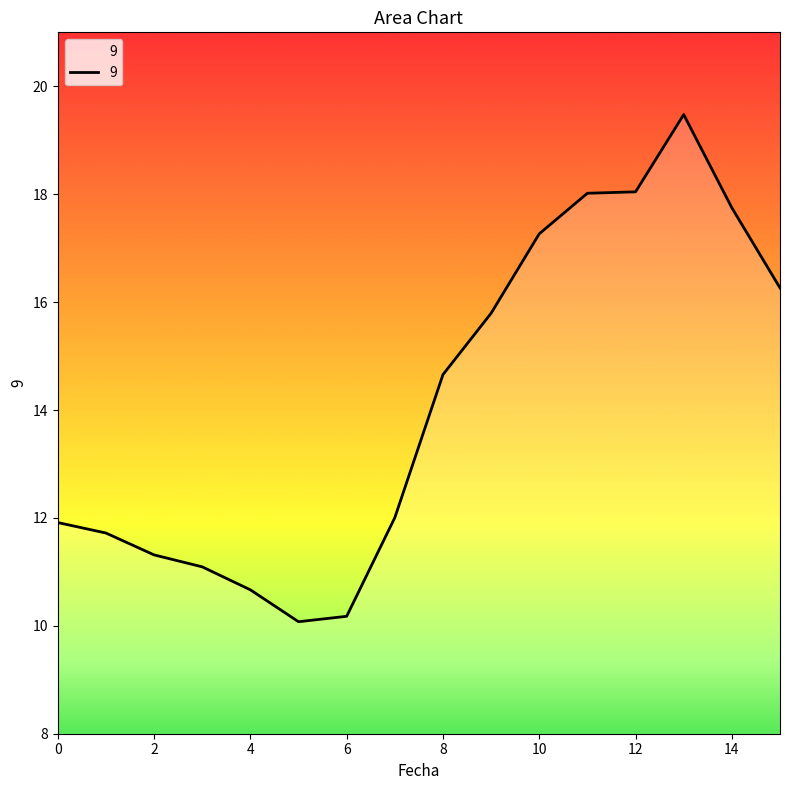

What is the difference between the maximum and minimum values?

9.4